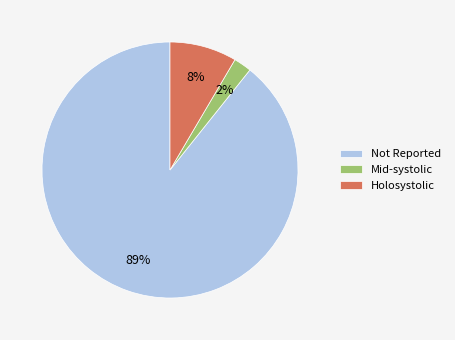

Which category has the smallest portion of the pie?

Mid-systolic